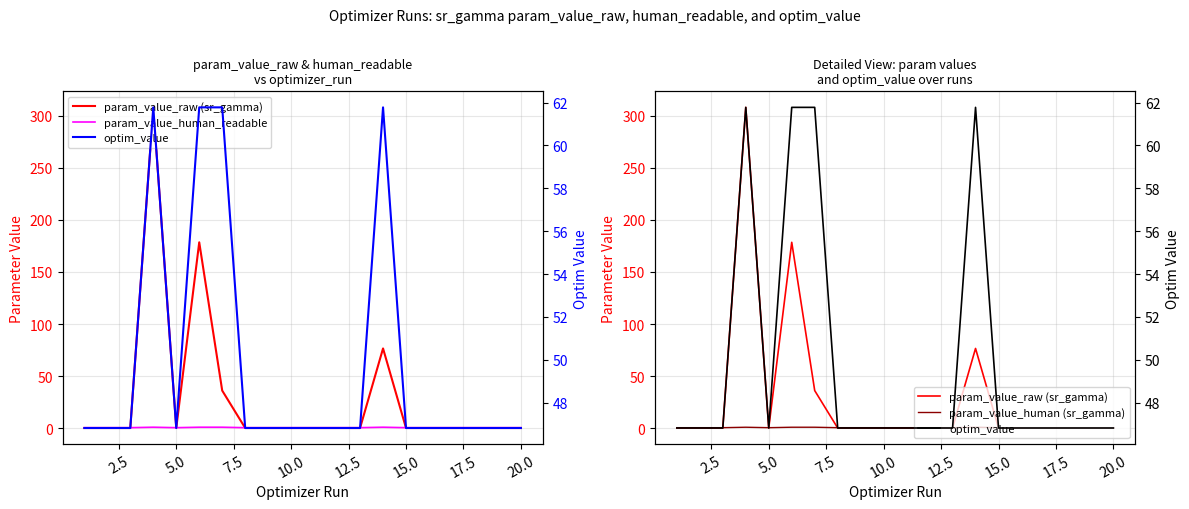

What are all the series names shown in the legend?

param_value_raw (sr_gamma), param_value_human_readable, param_value_human (sr_gamma), optim_value